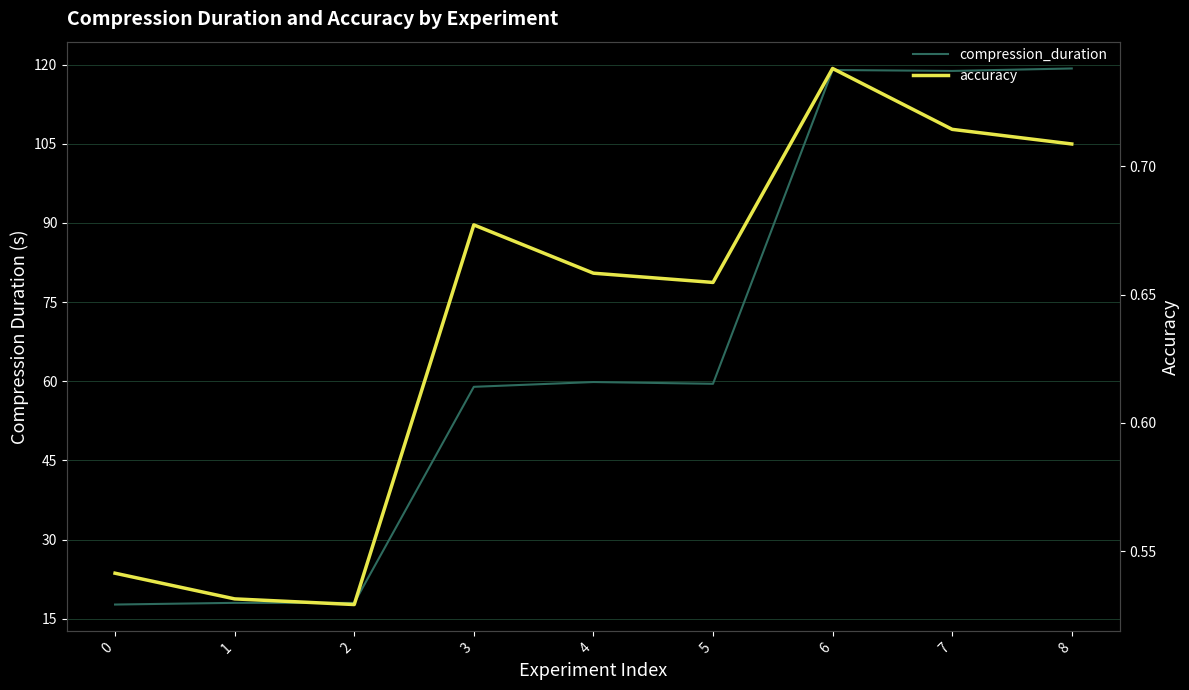

At how many categories does at least one series exceed 117?

3